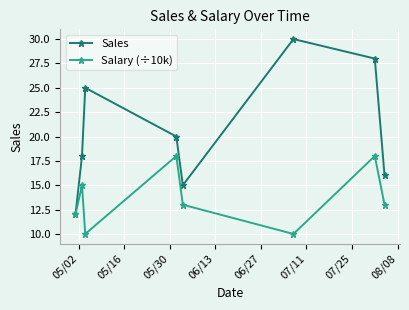

What are all the series names shown in the legend?

Sales, Salary (÷10k)